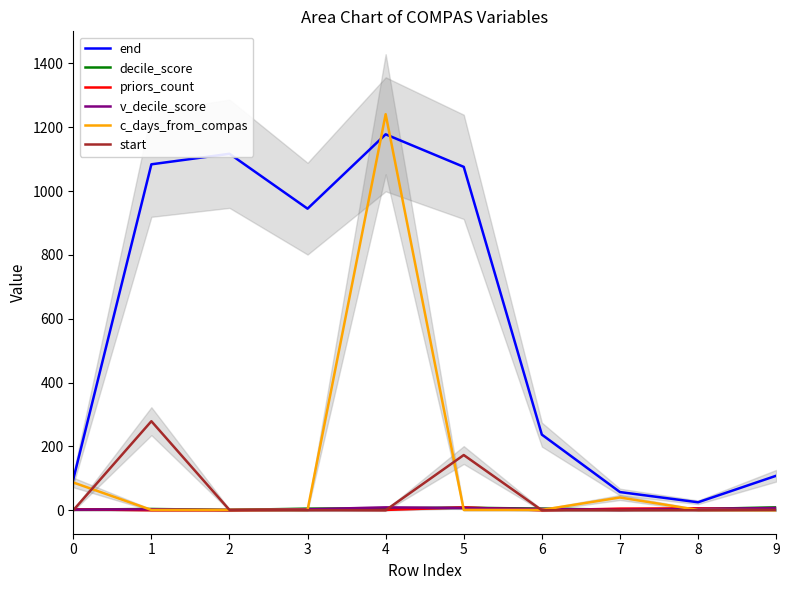

True or false: end has more than 1 points higher than both neighbors.

True